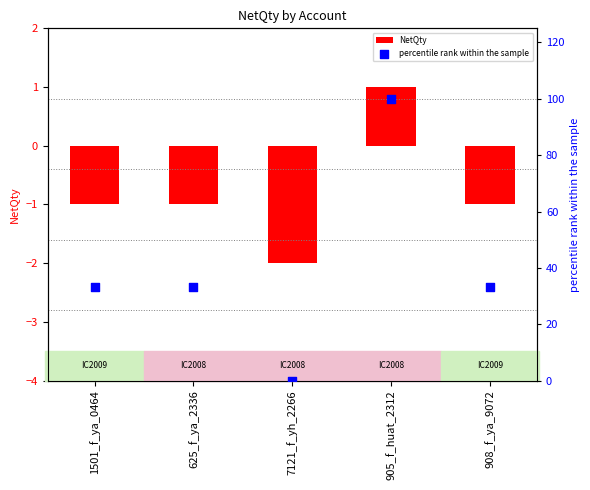

Which series reaches the maximum Y coordinate?

percentile rank within the sample